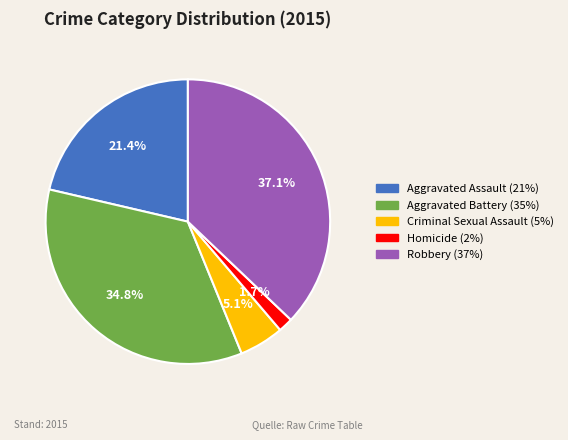

Which category has the biggest portion of the pie?

Robbery